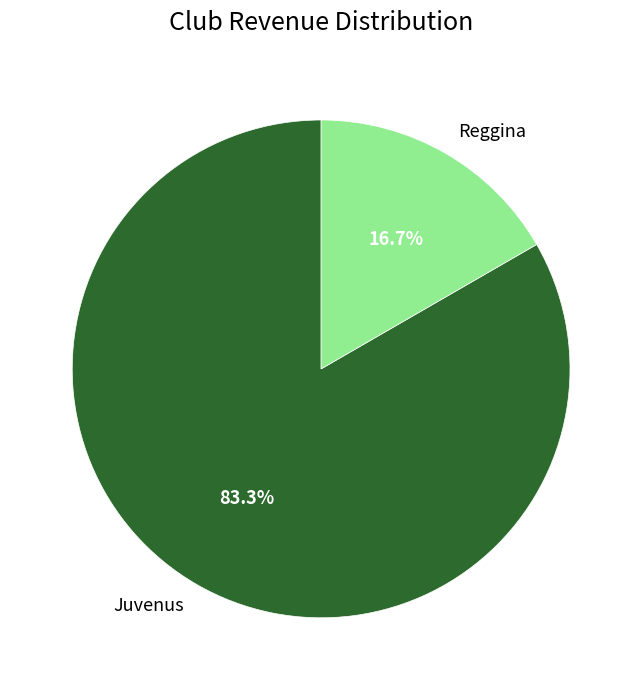

To the nearest percent, what is the combined percentage of Juvenus and Reggina?

100%